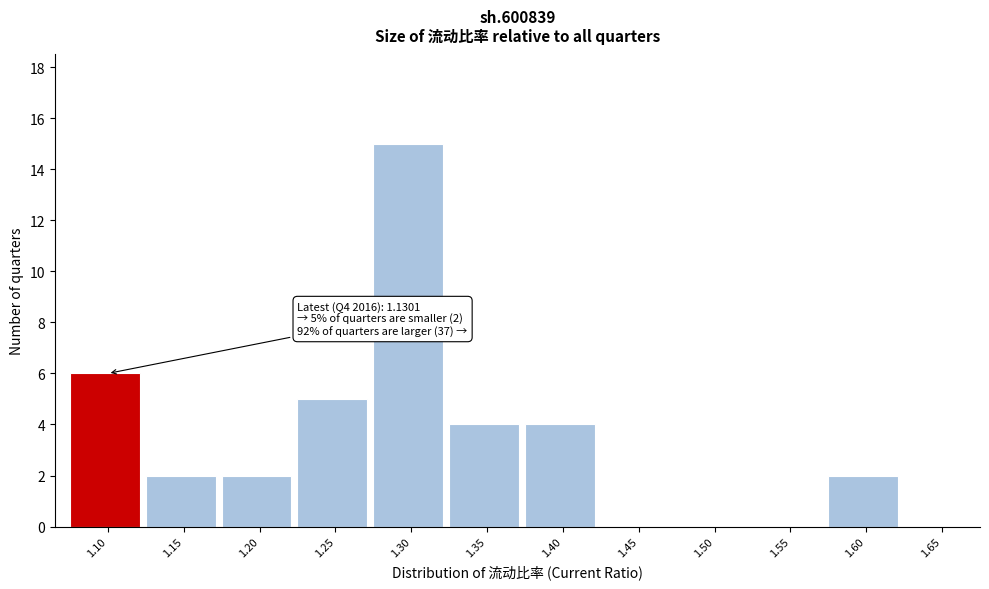

Reading left to right, extract all data points from this chart.

1.10=6	1.15=2	1.20=2	1.25=5	1.30=15	1.35=4	1.40=4	1.45=0	1.50=0	1.55=0	1.60=2	1.65=0